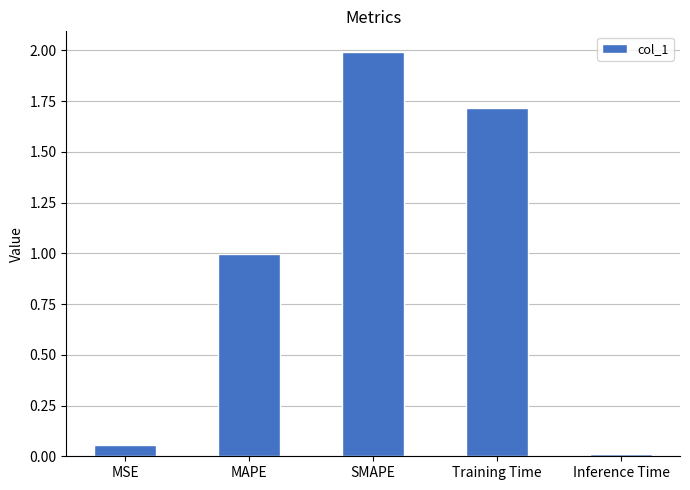

What is the maximum value shown in the chart?

2.0